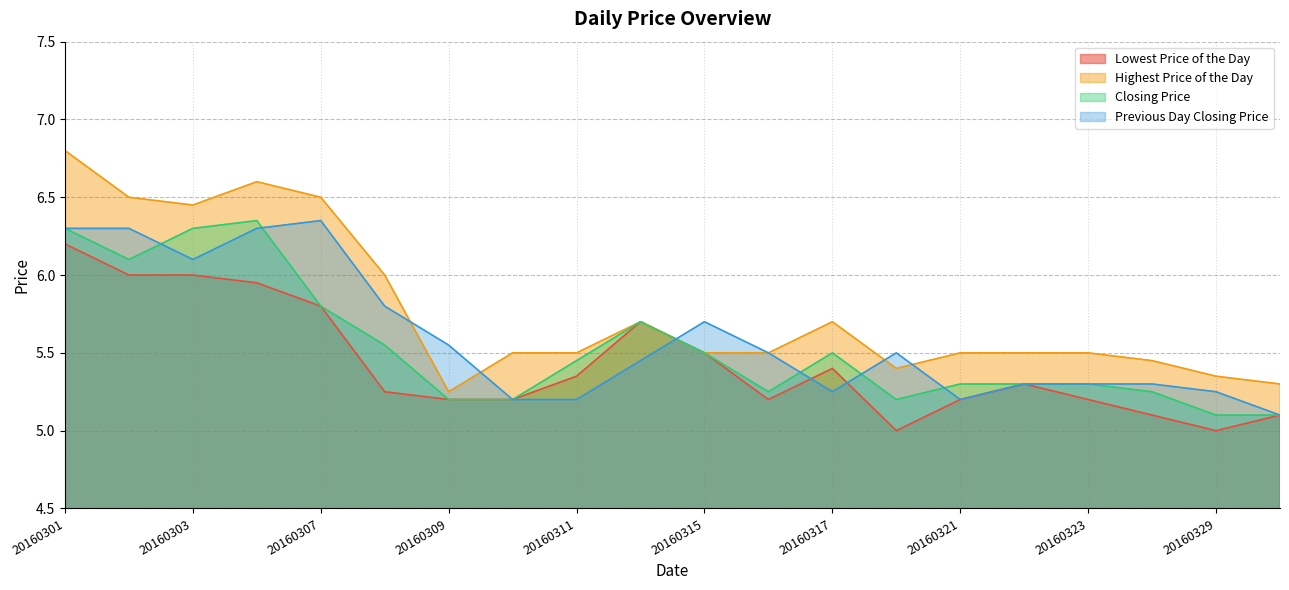

What is the sum of all Highest Price of the Day values?

115.5